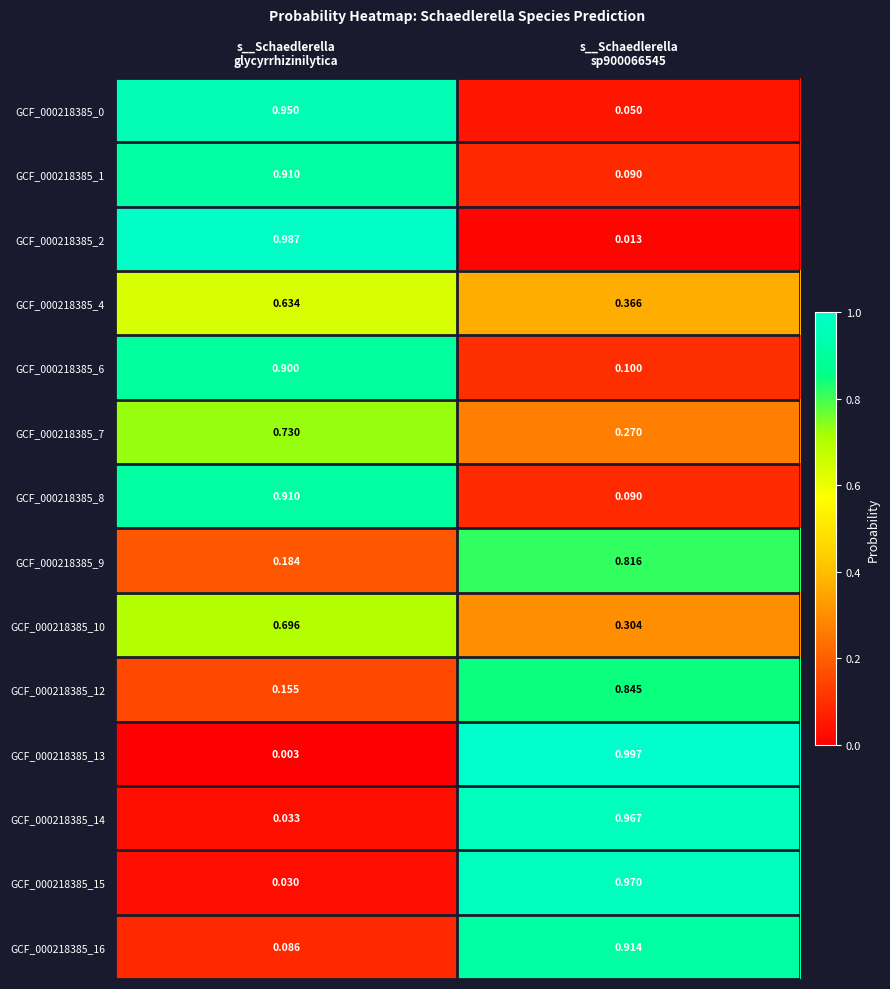

How many distinct data groups are displayed?

14